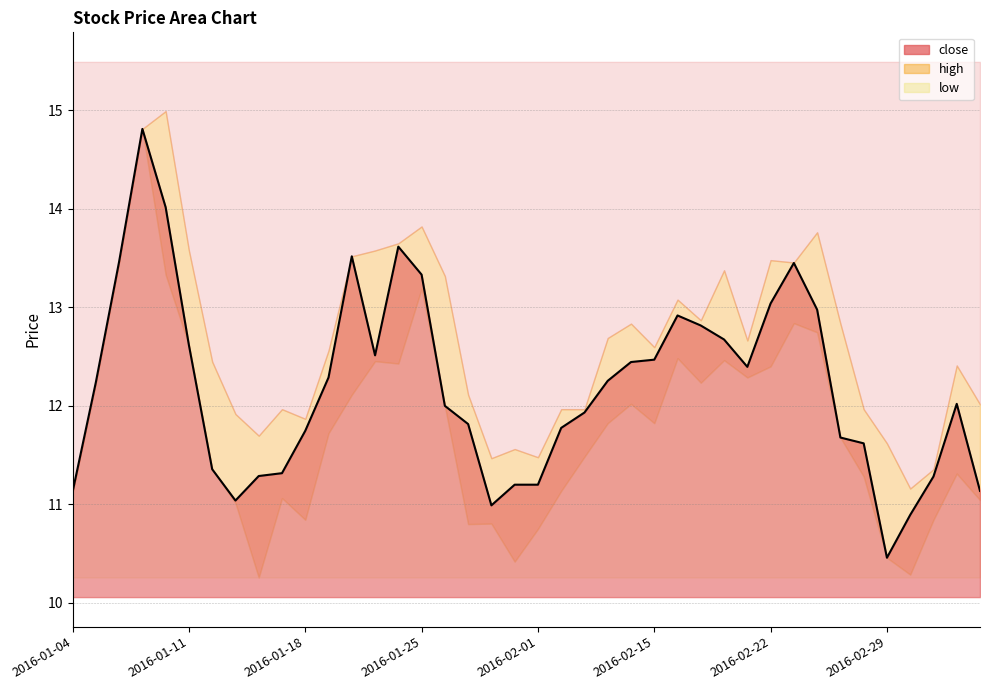

Between 2016-02-16 and 2016-02-24, which series saw the biggest shift?

high